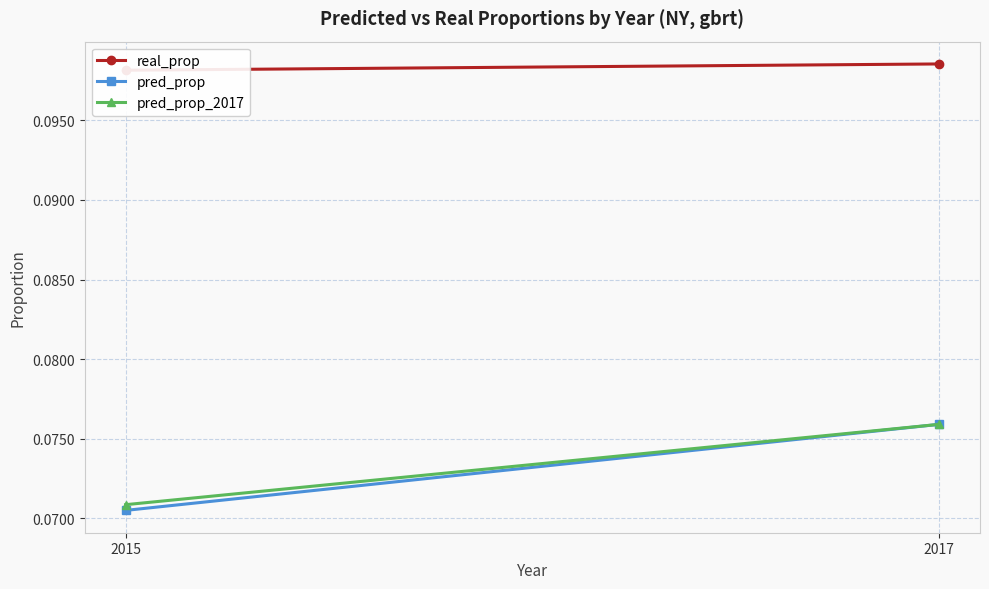

Reading right to left, extract all data points from this chart.

real_prop: 2017=0.1	2015=0.1
pred_prop: 2017=0.1	2015=0.1
pred_prop_2017: 2017=0.1	2015=0.1